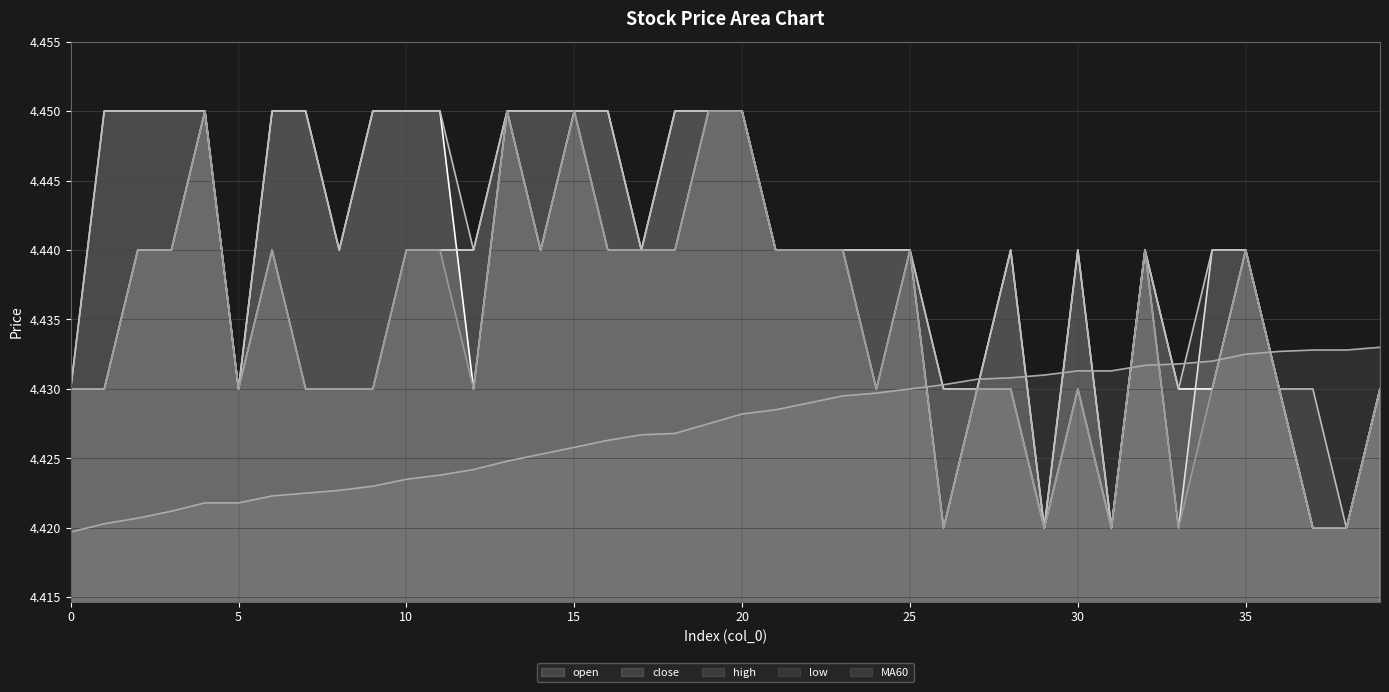

Rank the categories by close value from lowest to highest.

29, 31, 33, 37, 38, 0, 5, 7, 8, 9, 24, 26, 27, 28, 30, 36, 39, 6, 10, 11, 12, 16, 17, 18, 21, 22, 23, 25, 32, 34, 35, 1, 2, 3, 4, 13, 14, 15, 19, 20